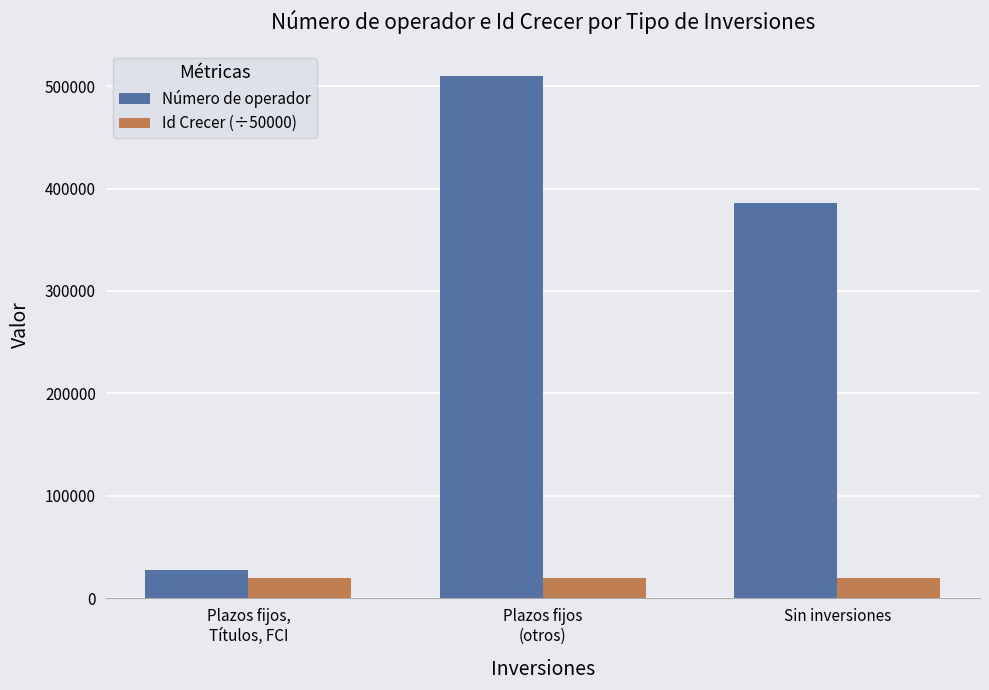

What is the value of the Id Crecer (÷50000) bar at the 2nd from the left?

20032.6